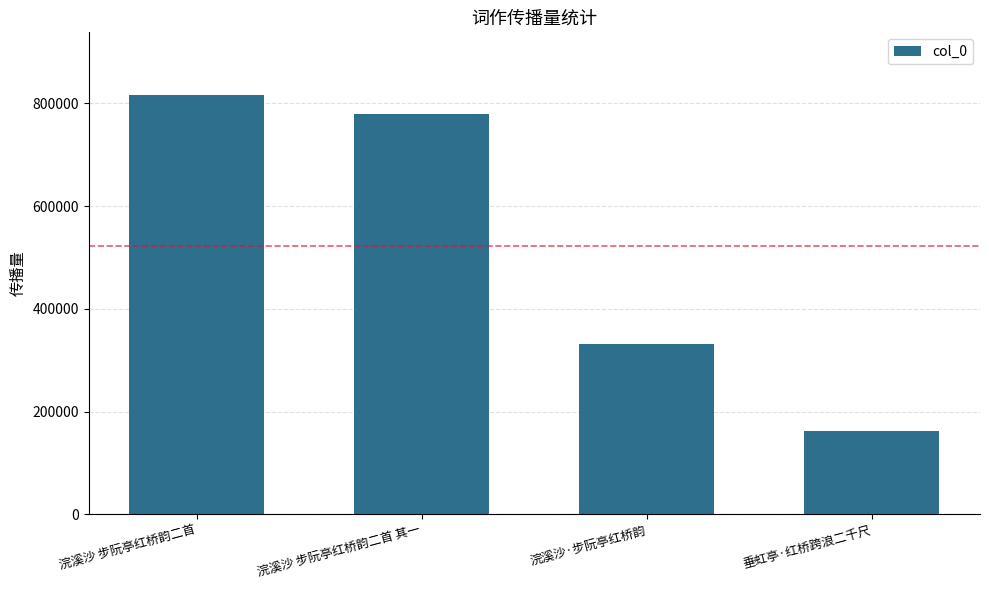

What is the ratio of the value at 垂虹亭·红桥跨浪二千尺 to the value at 浣溪沙 步阮亭红桥韵二首?

0.2